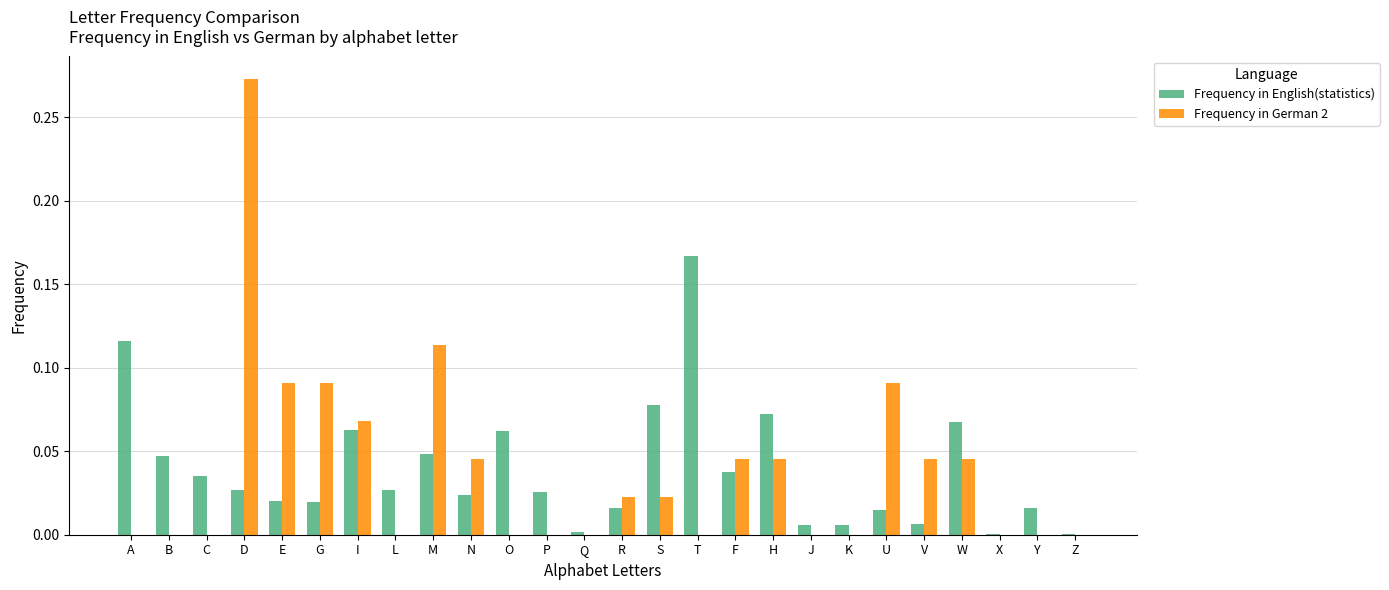

At which category is the sum across all series the highest?

D